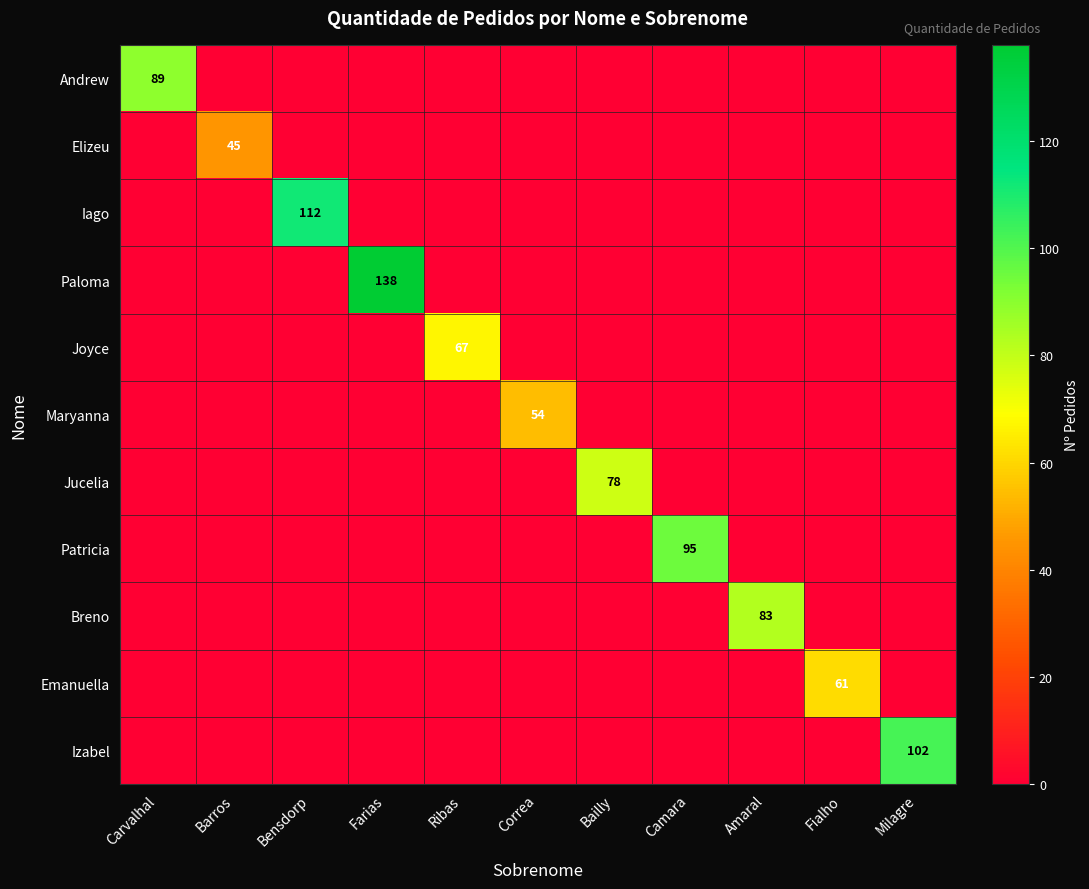

What is the greatest value displayed?

138